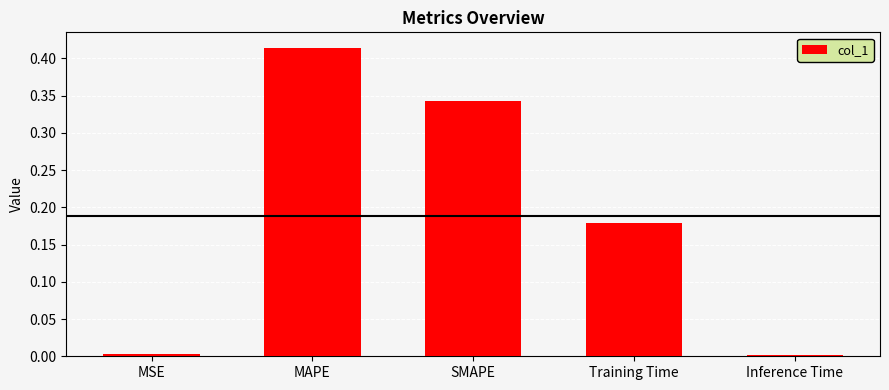

What is the label of the 3rd bar from the left?

SMAPE